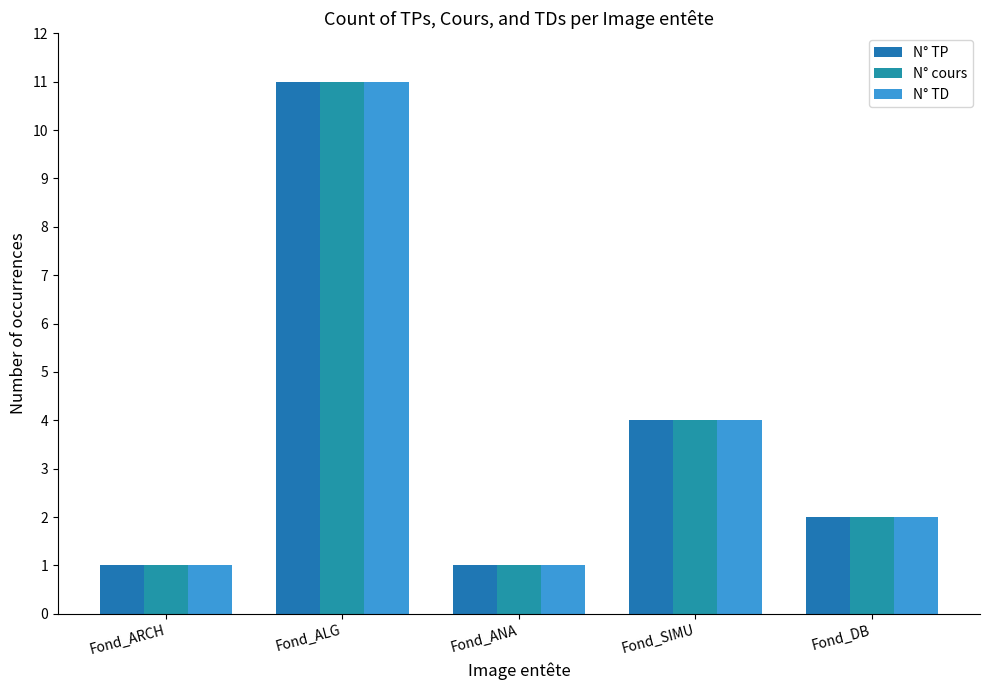

What is the difference between the N° TP values at Fond_DB and Fond_ANA?

1